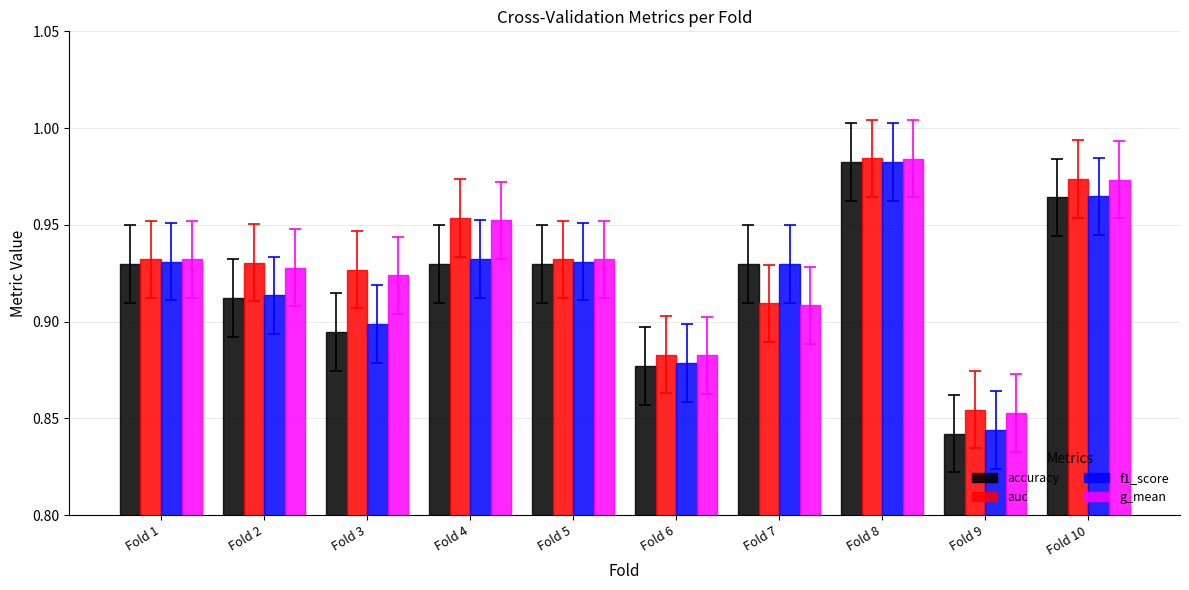

At which label is f1_score closest to 0?

Fold 9